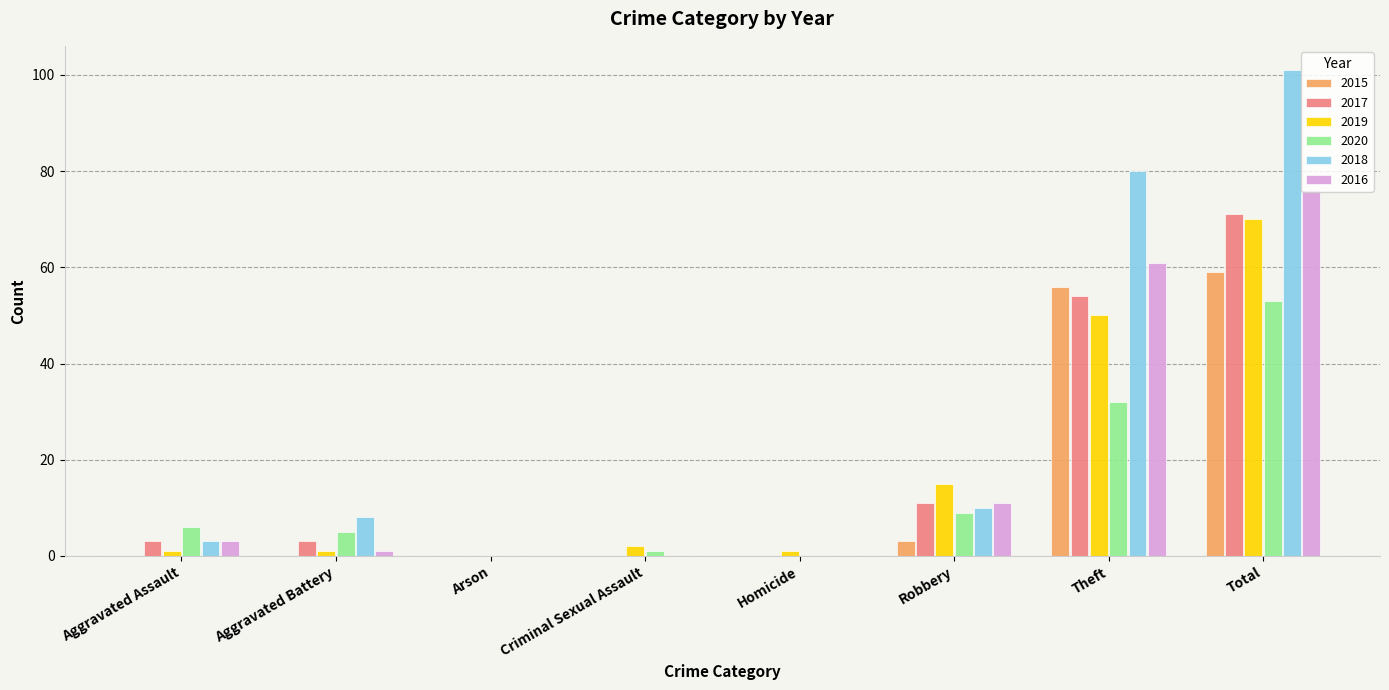

Reading left to right, extract all data points from this chart.

2015: 0	0	0	0	0	3	56	59
2017: 3	3	0	0	0	11	54	71
2019: 1	1	0	2	1	15	50	70
2020: 6	5	0	1	0	9	32	53
2018: 3	8	0	0	0	10	80	101
2016: 3	1	0	0	0	11	61	76